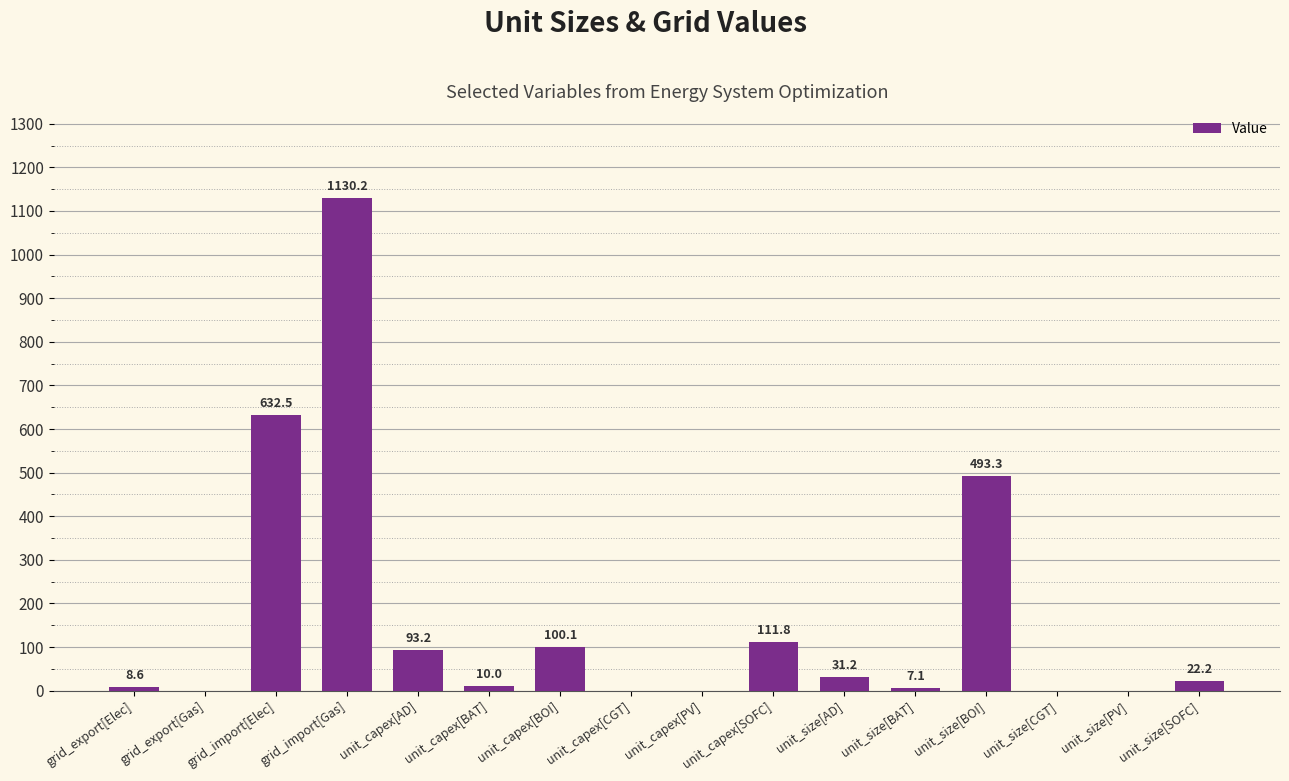

Are the bars horizontal?

No